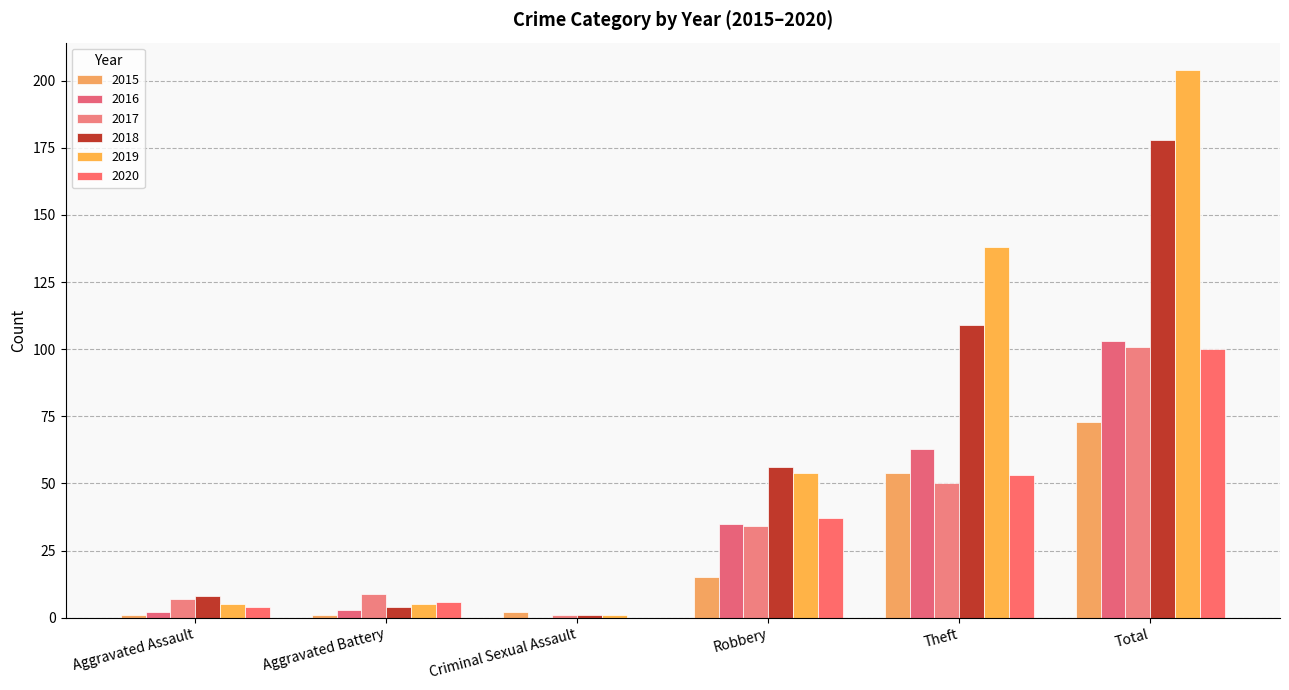

Which series has the widest spread of values?

2019